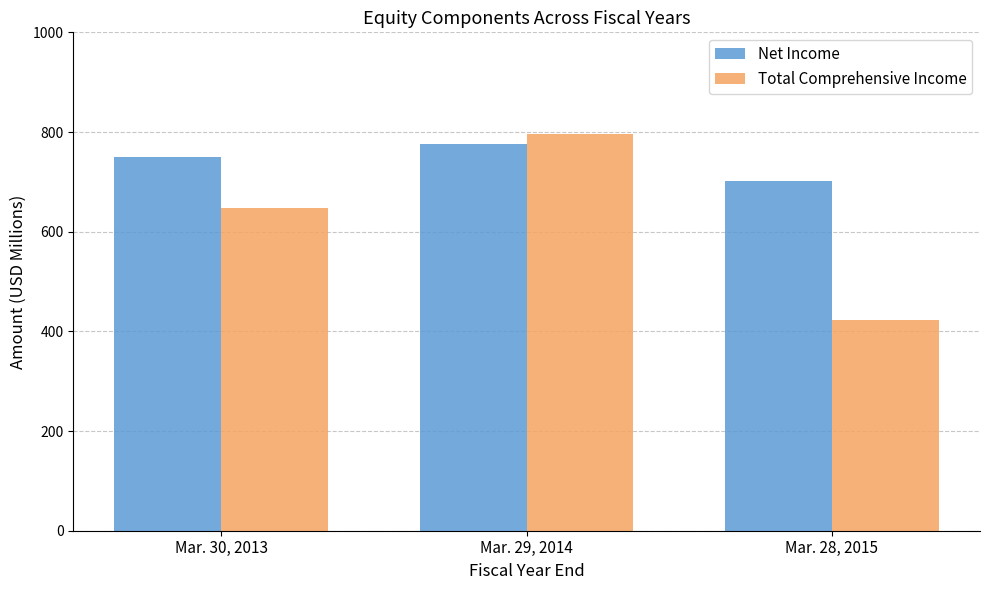

Reading left to right, list all the values displayed in this chart.

Net Income: 750	776	702
Total Comprehensive Income: 647	796	423